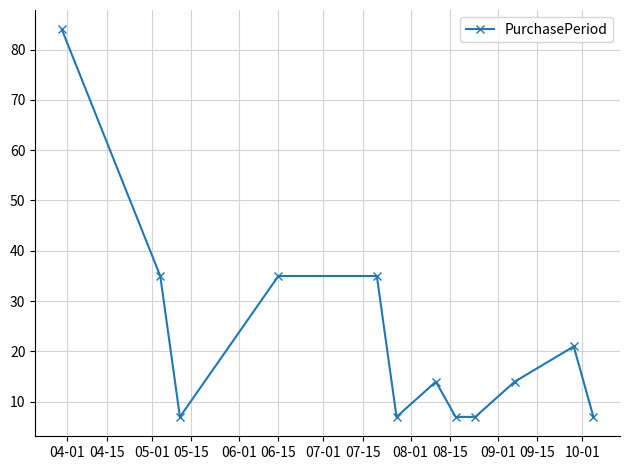

What is the minimum value shown in the chart?

7